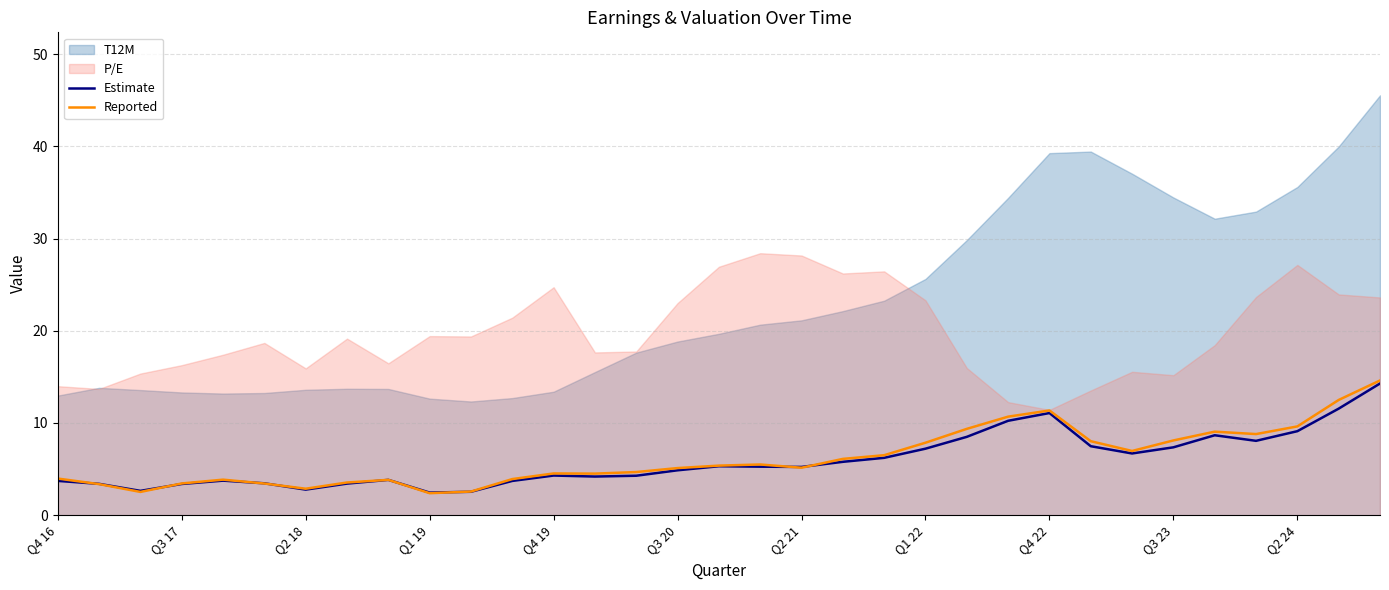

What is the maximum value for Reported?

14.6